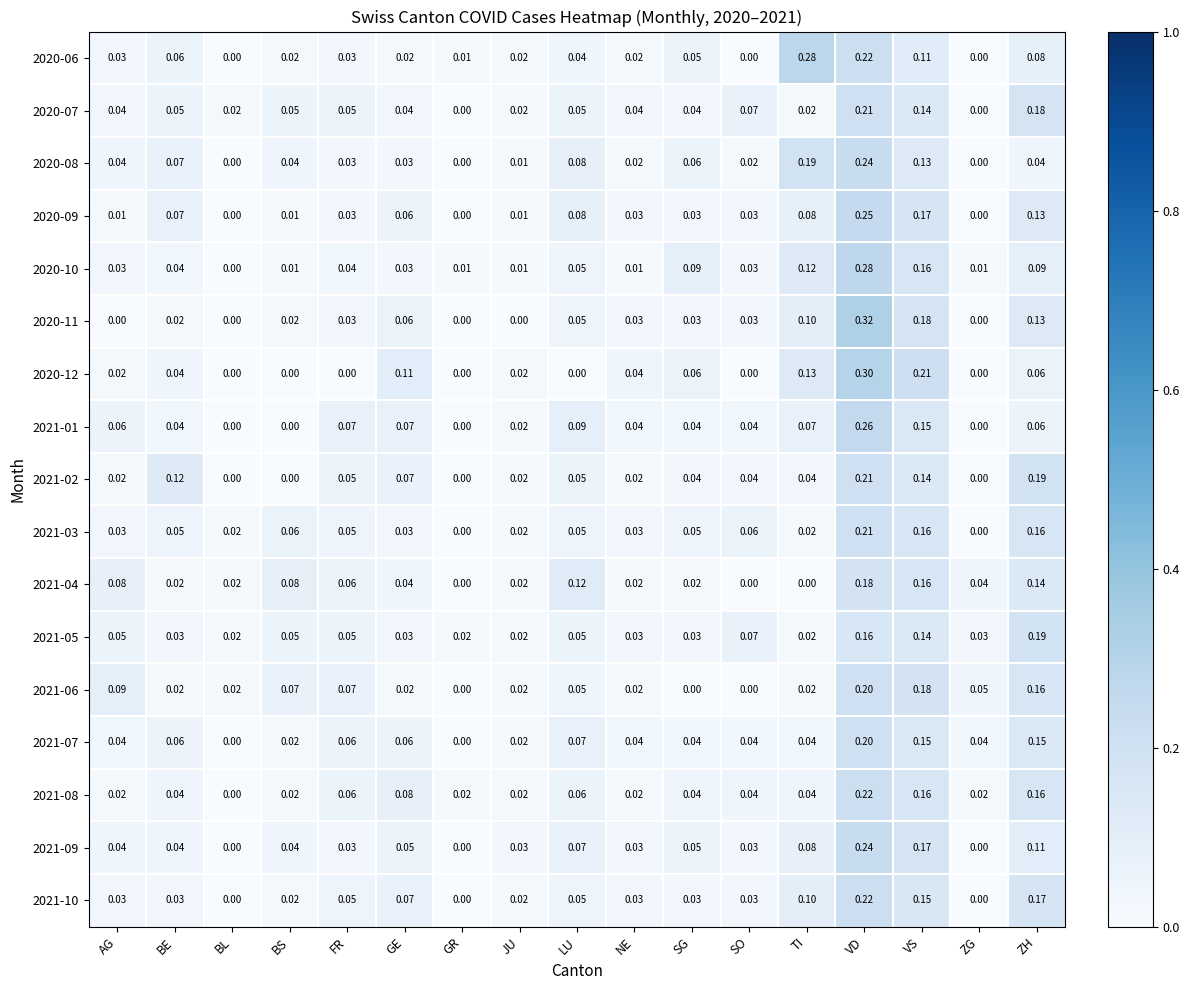

At which category does the chart reach its peak across all series?

VD